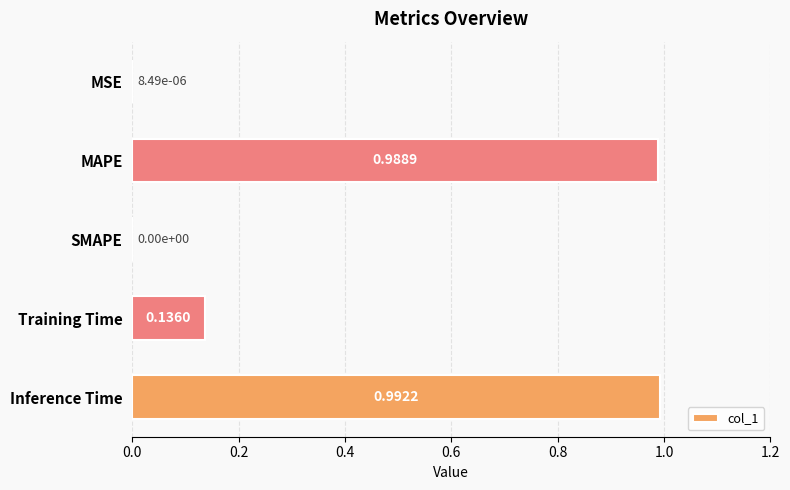

Which label corresponds to the largest value in the chart?

Inference Time